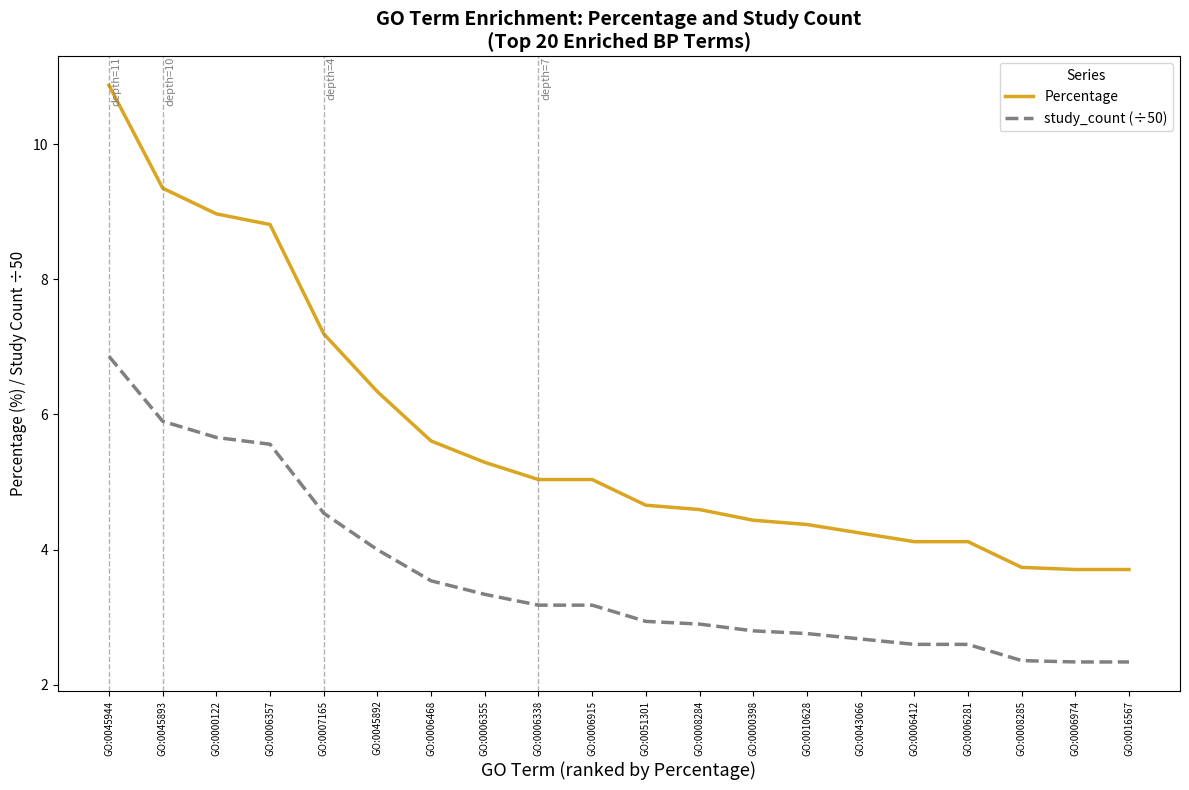

What is the difference between the maximum and minimum values in the Percentage series?

7.2